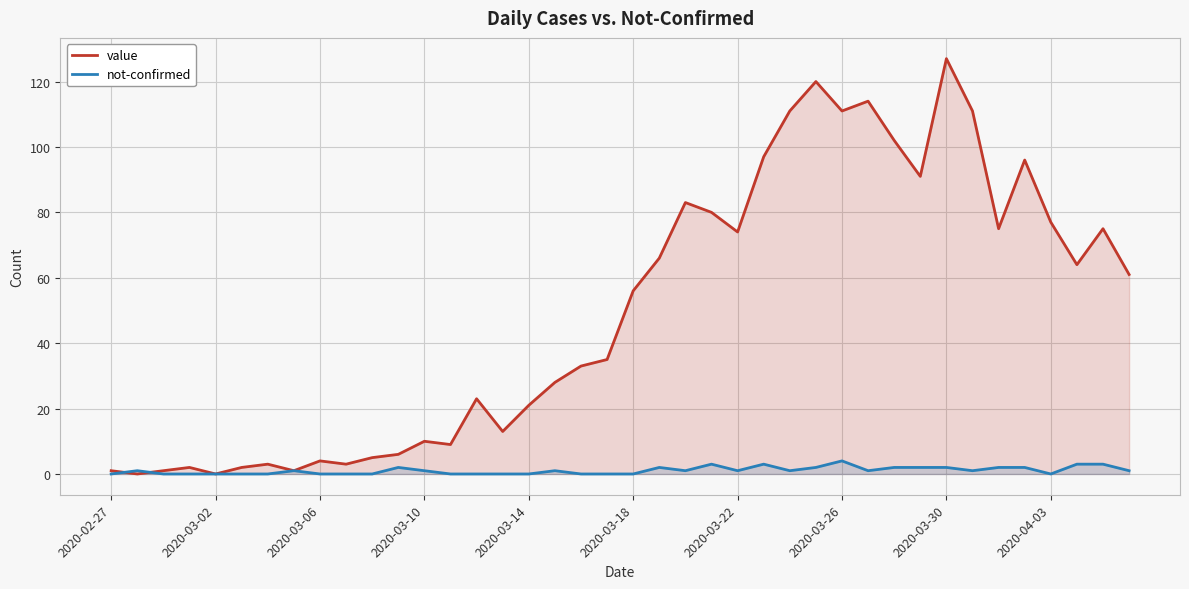

Is it true that value equals 10 at 2020-03-10?

True